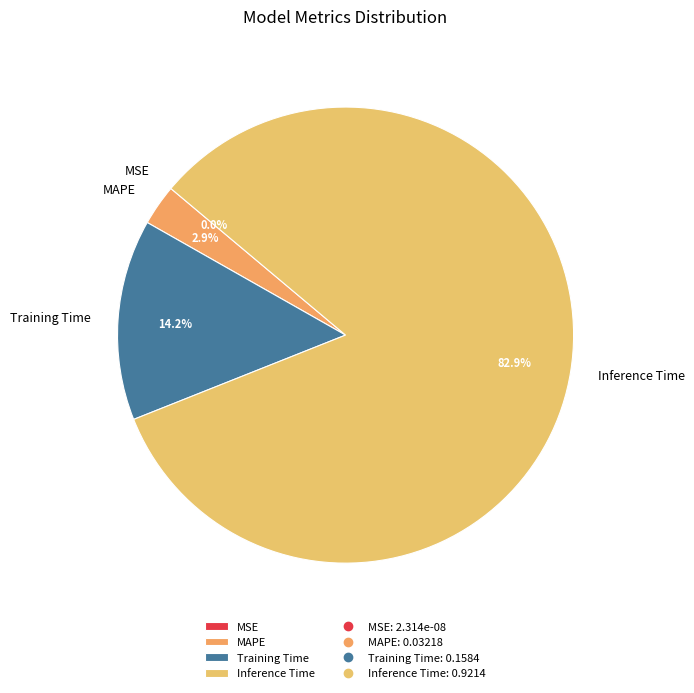

Which category has the biggest portion of the pie?

Inference Time